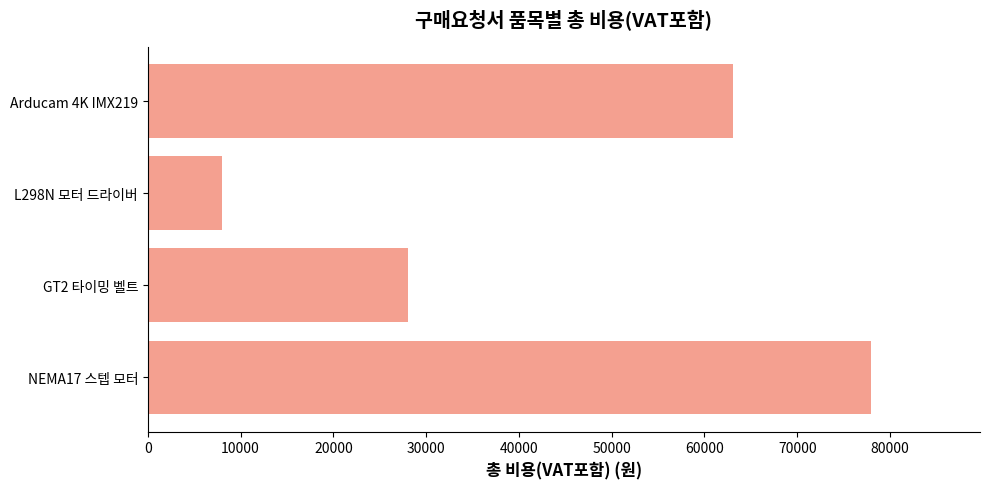

What is the difference between the maximum and minimum values?

70040